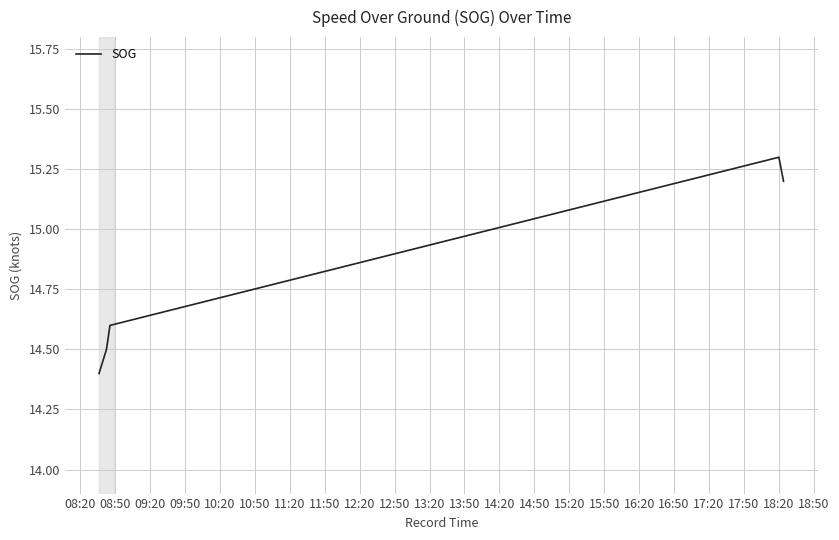

What is the smallest value displayed?

14.4